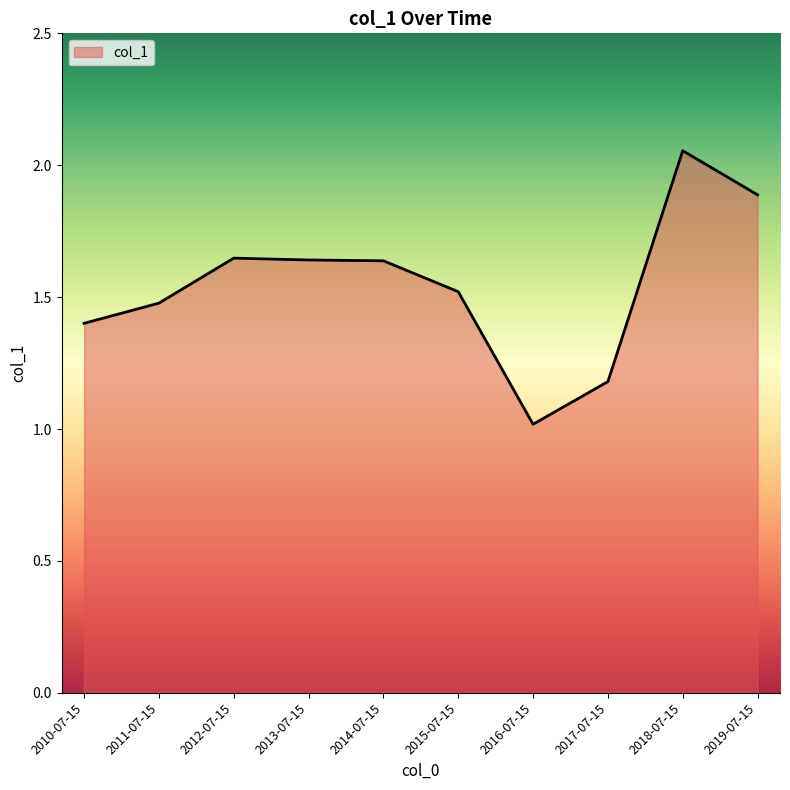

Which category has the highest value across all series?

2018-07-15